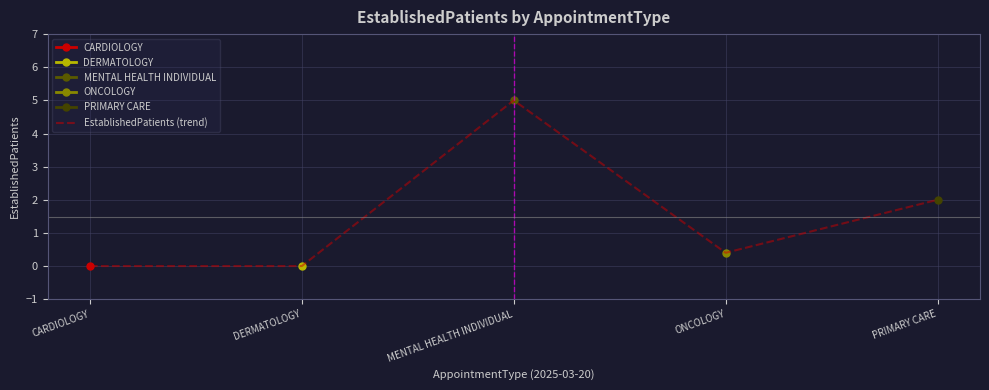

The chart shows a value of 3.1 at CARDIOLOGY. True or false?

False